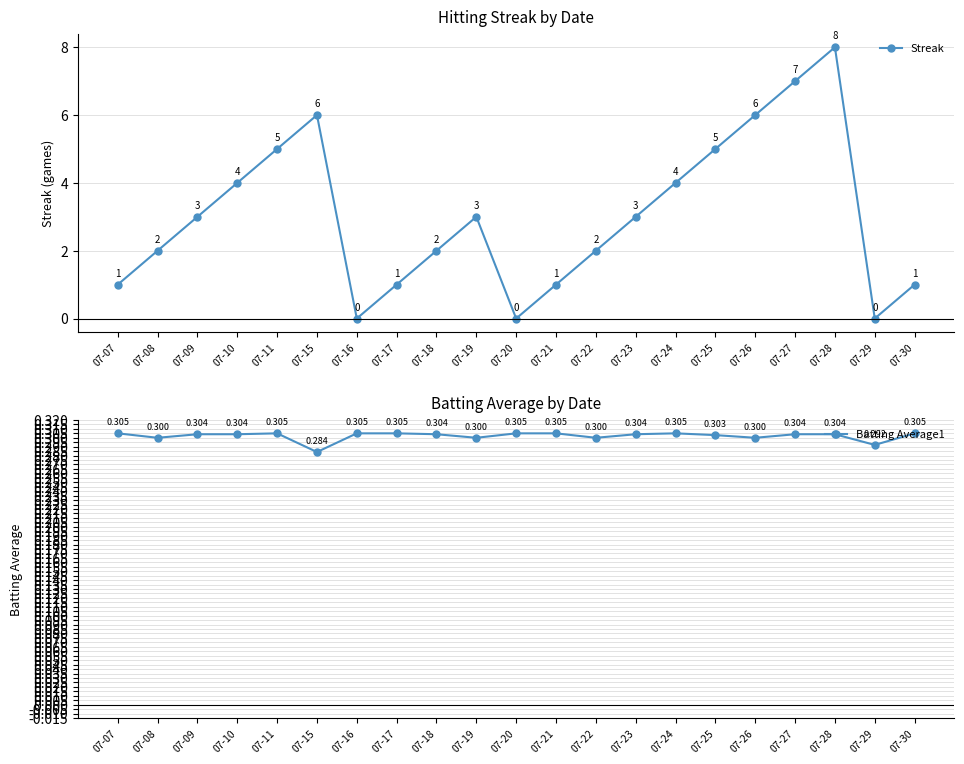

What are all the series names shown in the legend?

Streak, Batting Average1